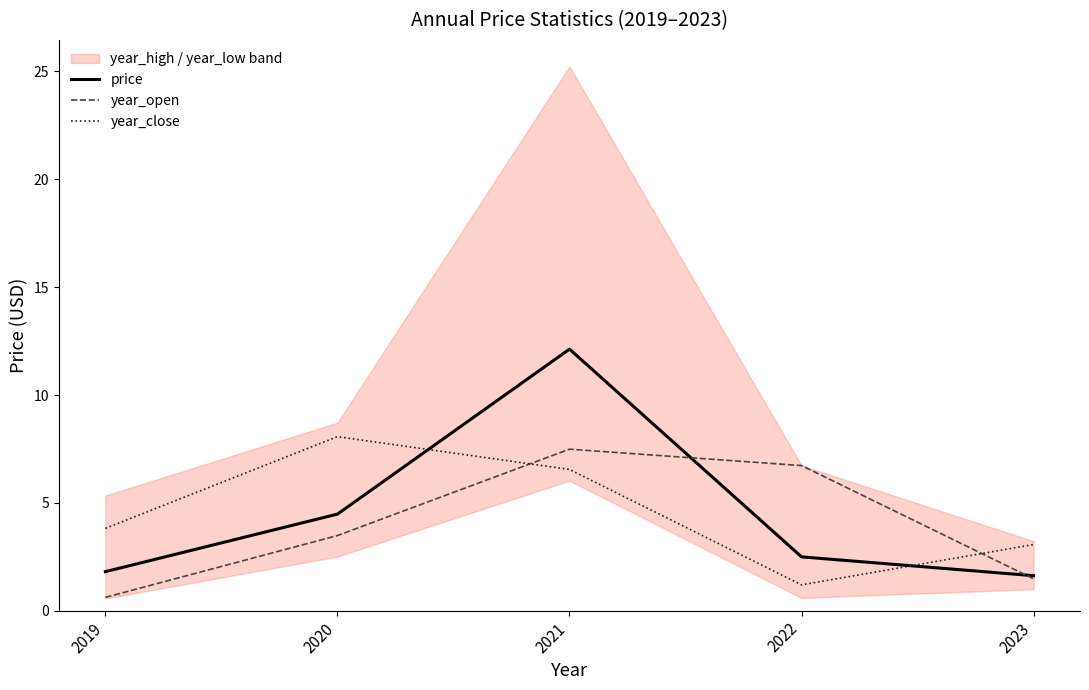

At which category does year_close reach its first local valley?

2022